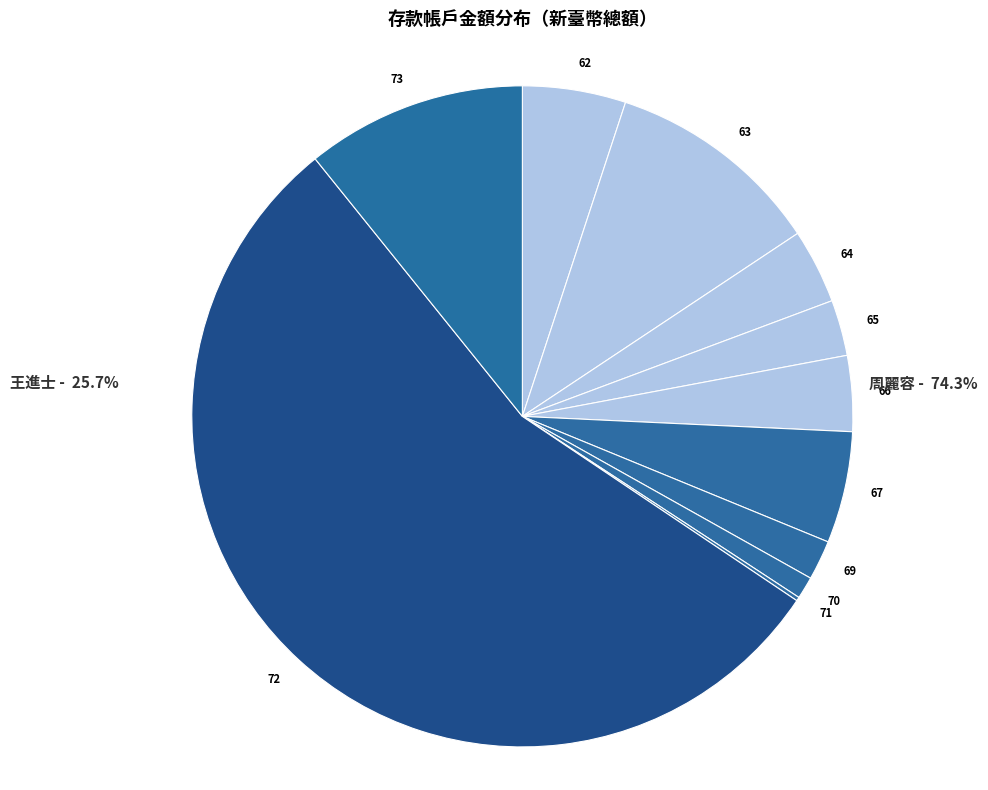

To the nearest percent, what portion does 69 represent?

2%